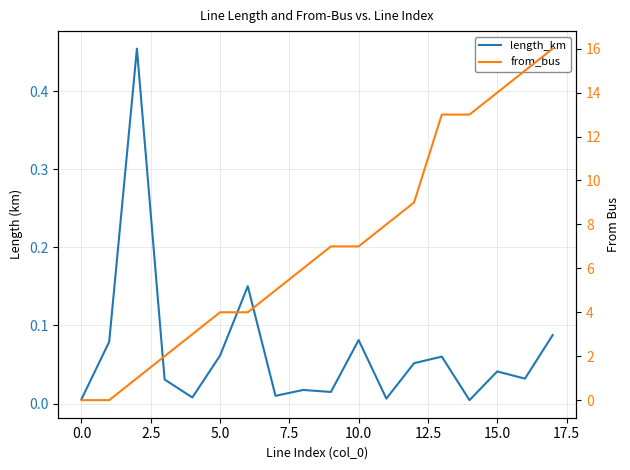

Rank the series at 0.0 from lowest to highest value.

from_bus, length_km